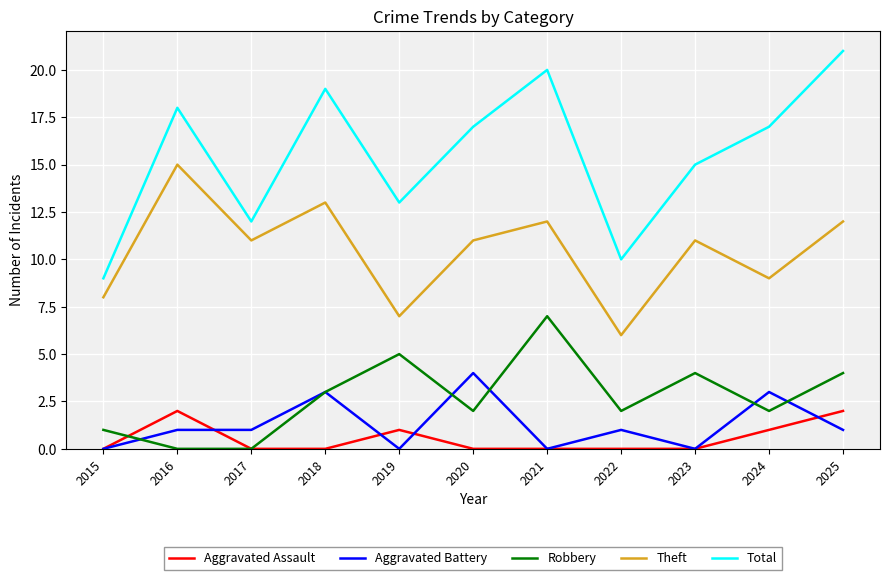

At how many categories does at least one series exceed 3?

11